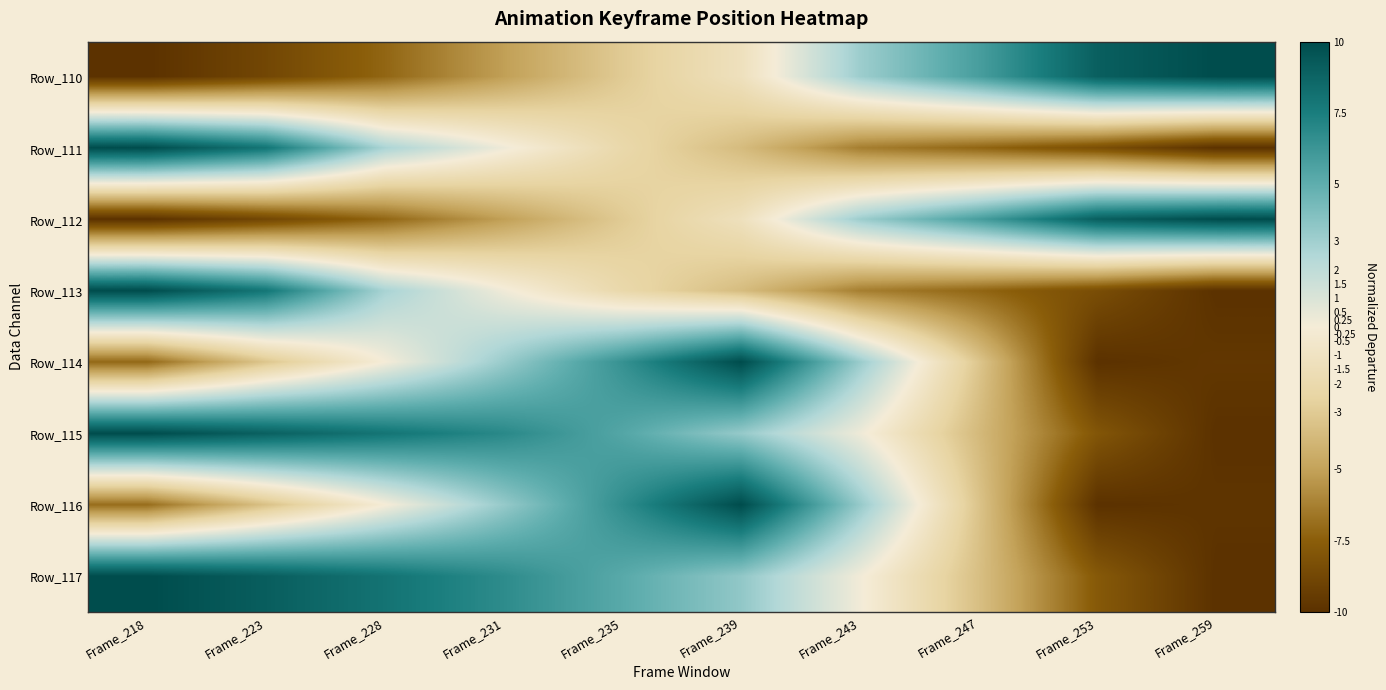

Reading right to left, list all the values displayed in this chart.

Row_110: Frame_259=10.0	Frame_253=9.0	Frame_247=5.8	Frame_243=3.1	Frame_239=-1.2	Frame_235=-3.0	Frame_231=-5.1	Frame_228=-7.2	Frame_223=-8.8	Frame_218=-10.0
Row_111: Frame_259=-10.0	Frame_253=-8.4	Frame_247=-7.2	Frame_243=-6.3	Frame_239=-3.7	Frame_235=-2.1	Frame_231=0.3	Frame_228=2.7	Frame_223=7.9	Frame_218=10.0
Row_112: Frame_259=10.0	Frame_253=9.1	Frame_247=5.8	Frame_243=3.1	Frame_239=-1.2	Frame_235=-3.0	Frame_231=-5.1	Frame_228=-7.2	Frame_223=-8.8	Frame_218=-10.0
Row_113: Frame_259=-10.0	Frame_253=-8.4	Frame_247=-7.2	Frame_243=-6.3	Frame_239=-3.7	Frame_235=-2.1	Frame_231=0.2	Frame_228=2.8	Frame_223=7.9	Frame_218=10.0
Row_114: Frame_259=-9.7	Frame_253=-10.0	Frame_247=-3.2	Frame_243=3.2	Frame_239=10.0	Frame_235=6.5	Frame_231=3.2	Frame_228=0.0	Frame_223=-3.2	Frame_218=-7.1
Row_115: Frame_259=-10.0	Frame_253=-7.9	Frame_247=-3.8	Frame_243=0.3	Frame_239=3.3	Frame_235=5.4	Frame_231=6.9	Frame_228=7.9	Frame_223=9.0	Frame_218=10.0
Row_116: Frame_259=-9.8	Frame_253=-10.0	Frame_247=-3.3	Frame_243=3.3	Frame_239=10.0	Frame_235=6.7	Frame_231=3.3	Frame_228=-0.1	Frame_223=-3.5	Frame_218=-6.9
Row_117: Frame_259=-10.0	Frame_253=-7.7	Frame_247=-3.6	Frame_243=0.1	Frame_239=3.5	Frame_235=5.2	Frame_231=6.8	Frame_228=8.0	Frame_223=9.1	Frame_218=10.0